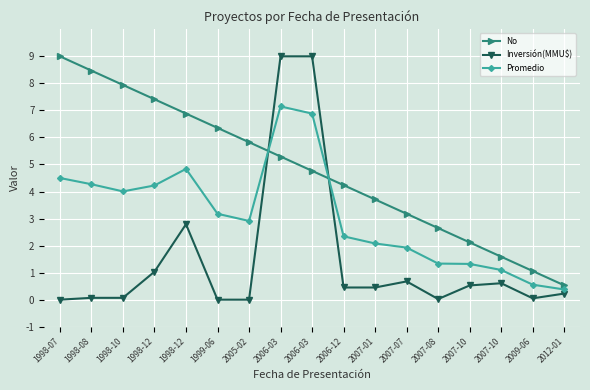

Does the chart have visible grid lines?

Yes